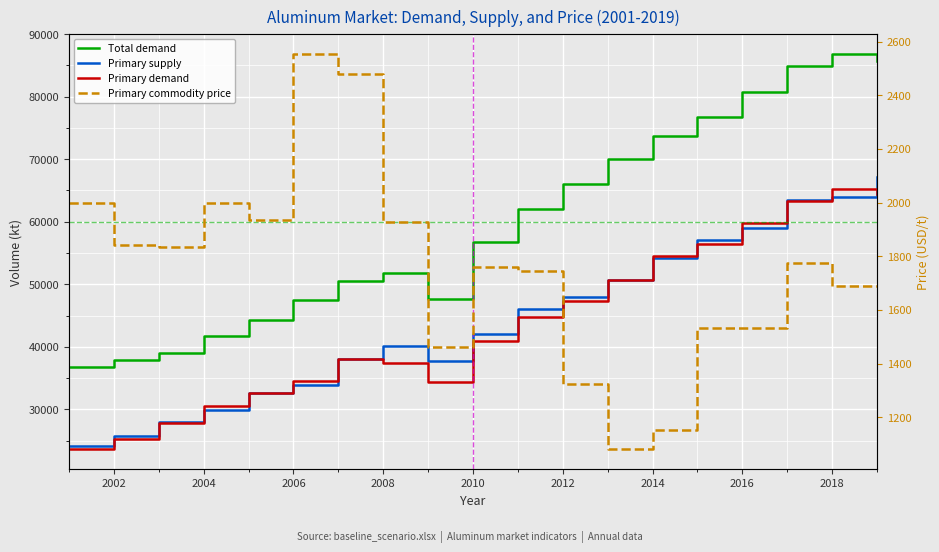

How many interior local peaks does the Total demand series have?

2